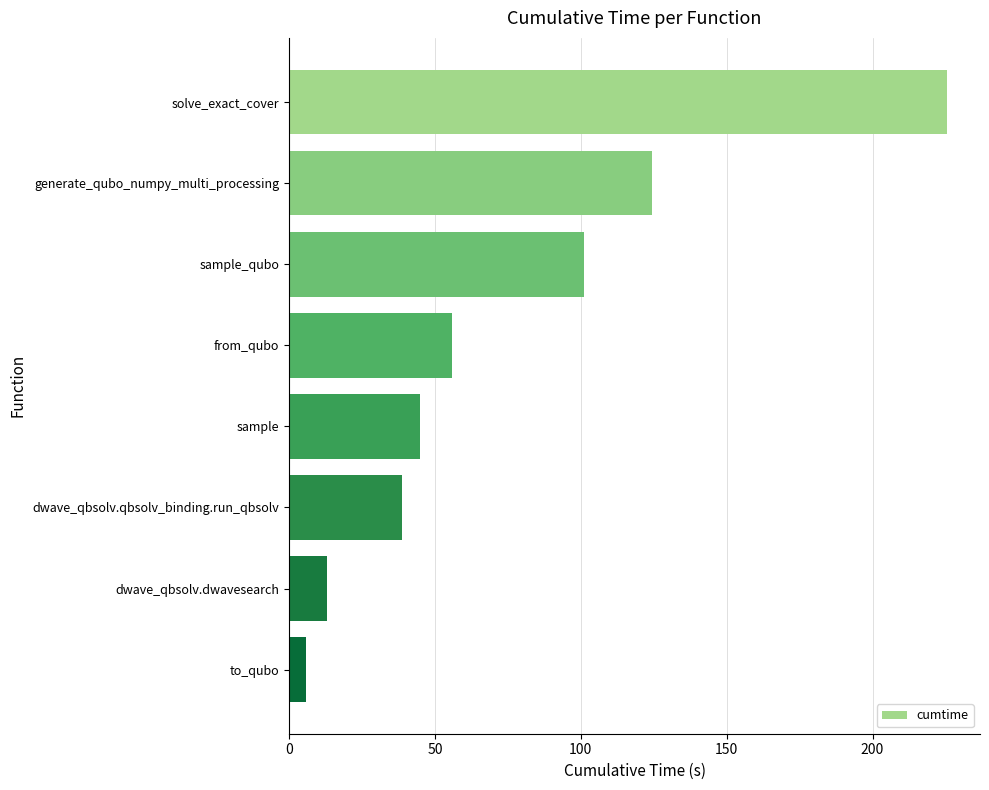

How many series are shown in this chart?

1